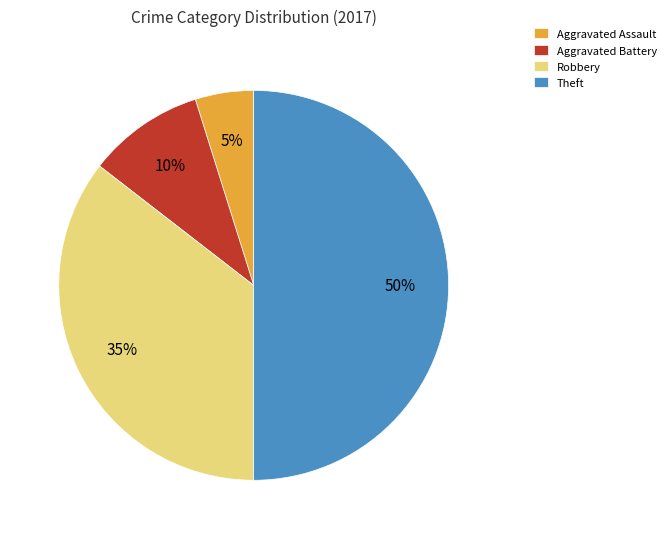

What percentage is the Theft slice, to the nearest percent?

50%